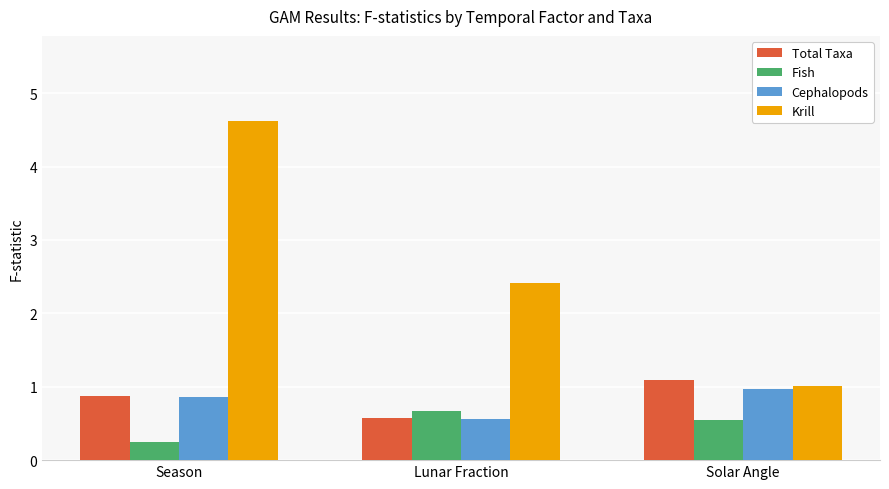

What is the difference between the maximum and minimum values in the Total Taxa series?

0.5